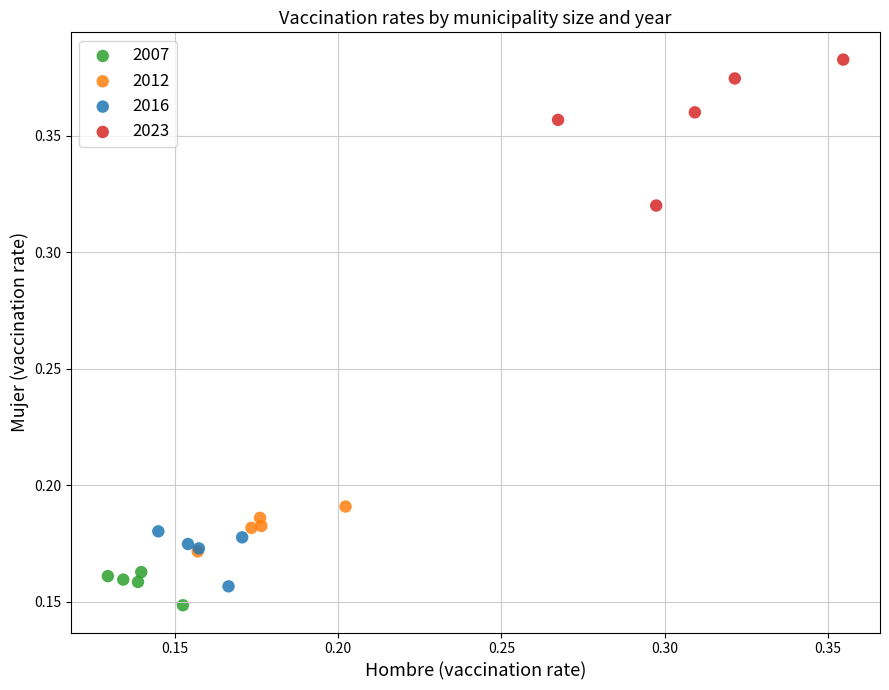

What are all the series names shown in the legend?

2007, 2012, 2016, 2023